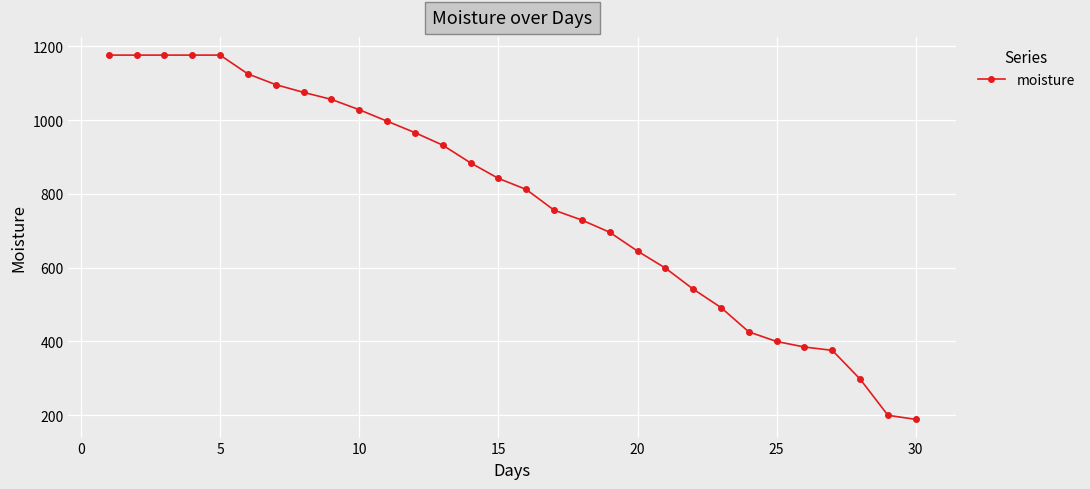

What is the difference between the maximum and minimum values?

987